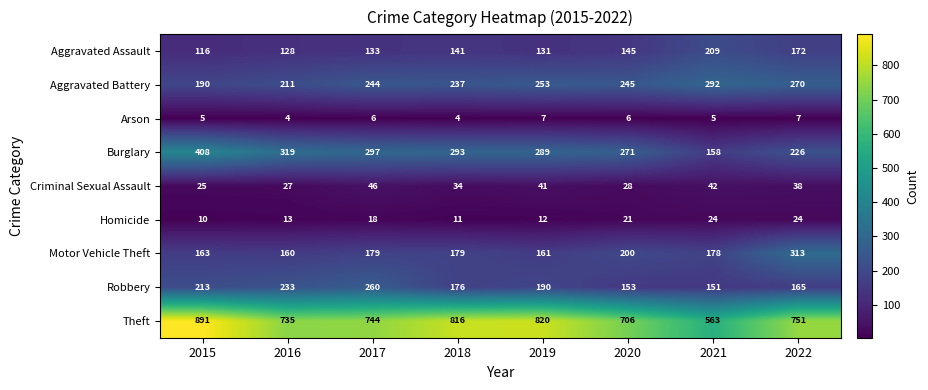

Which series has the widest spread of values?

Theft